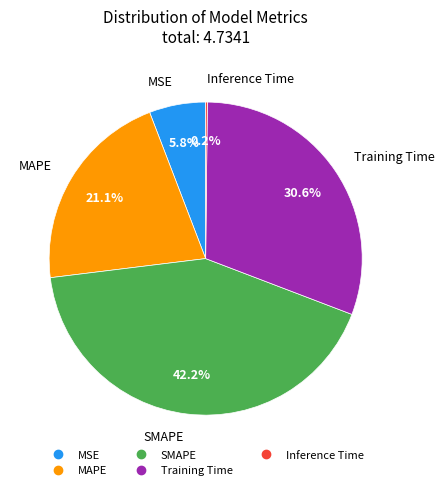

What percentage is the SMAPE slice, to the nearest percent?

42%